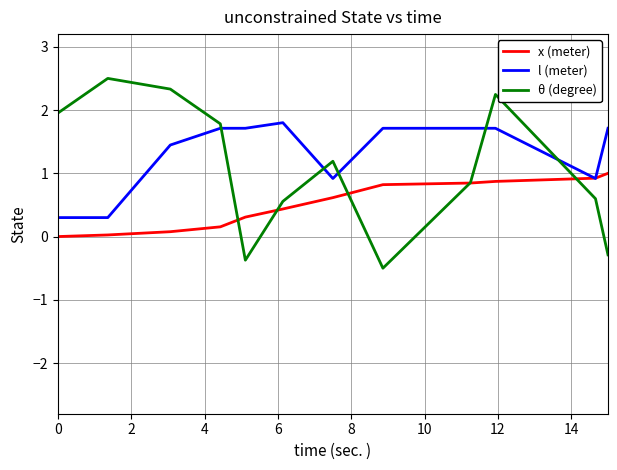

What is the minimum value for θ (degree)?

-0.5